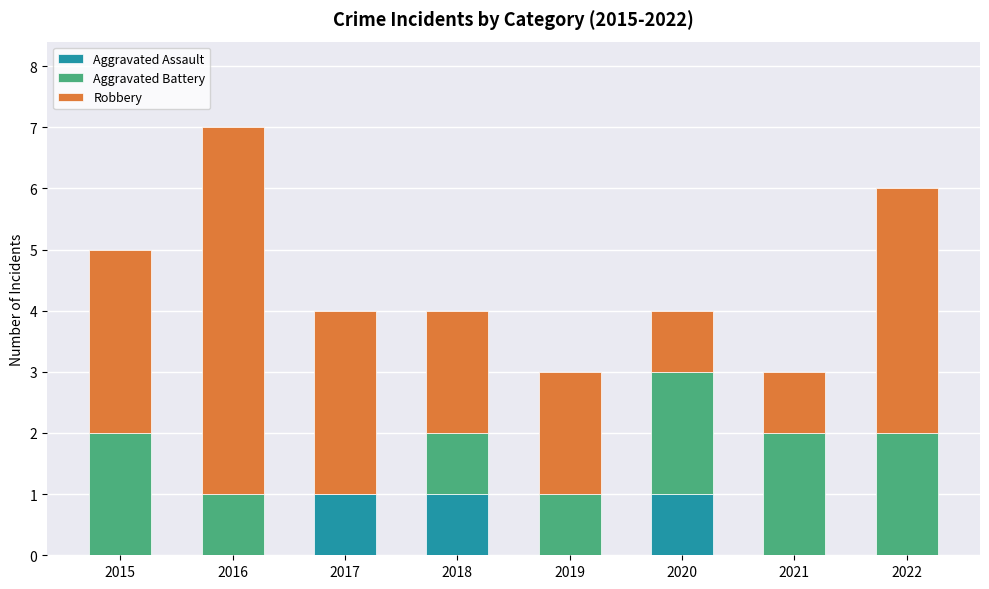

Is it true that Aggravated Assault equals 1 at 2018?

True